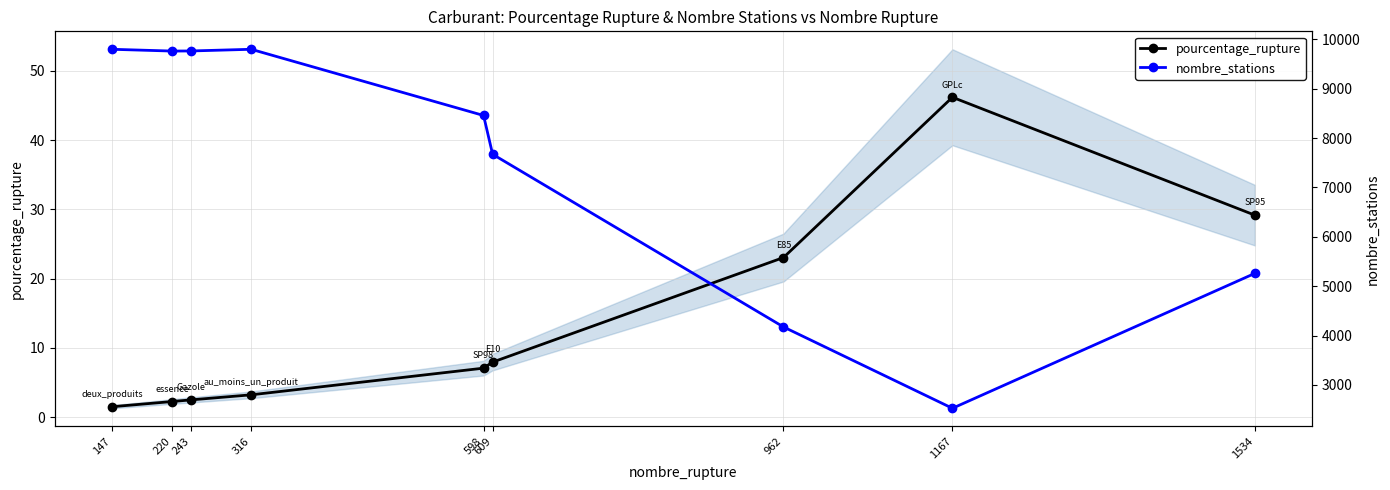

Is this an area chart (filled region under the line)?

No